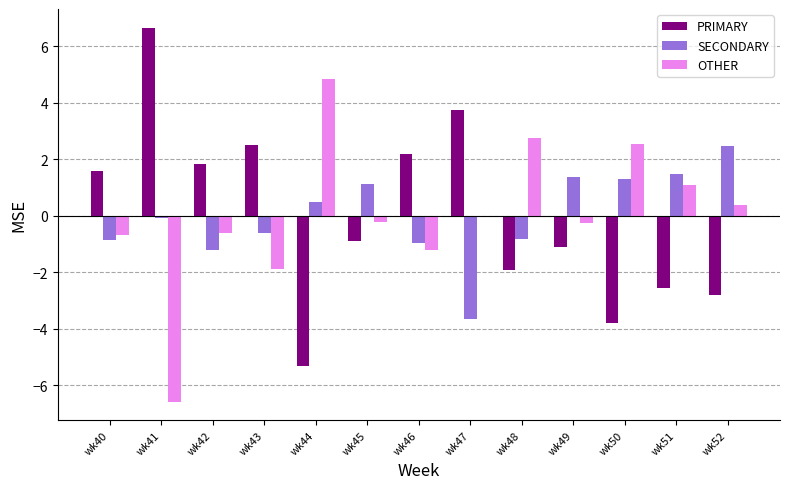

What is the value of the PRIMARY bar at the 12th from the left?

-2.6